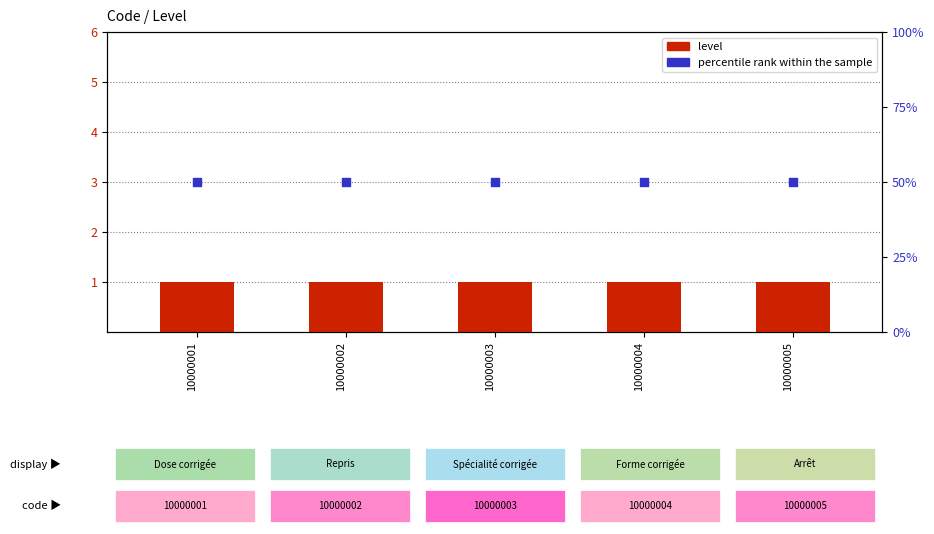

Which series contains the highest Y value?

percentile rank within the sample